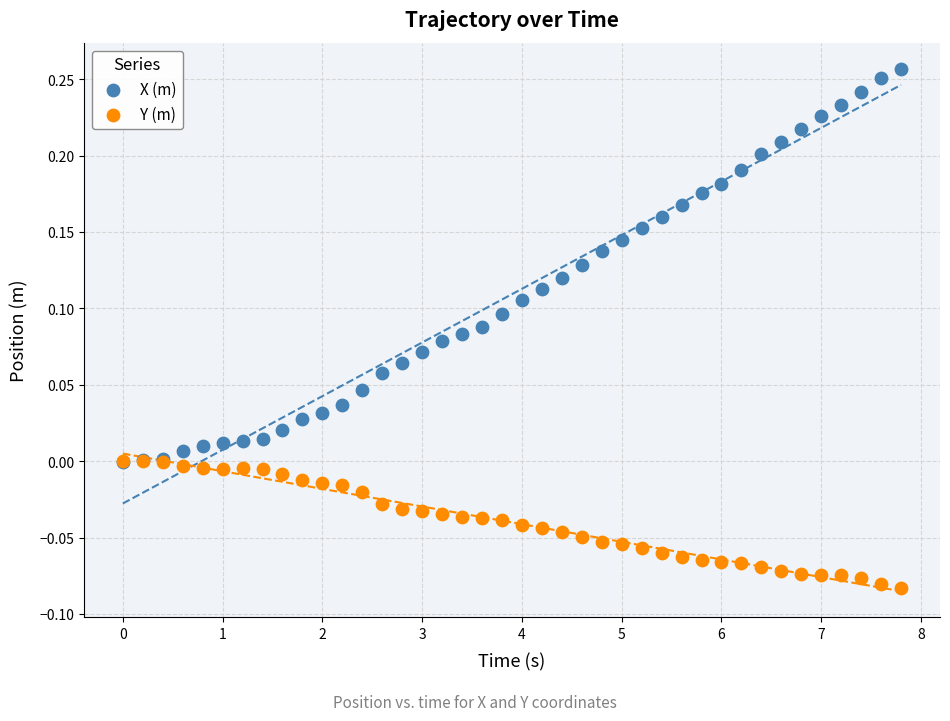

Which series reaches the maximum Y coordinate?

X (m)